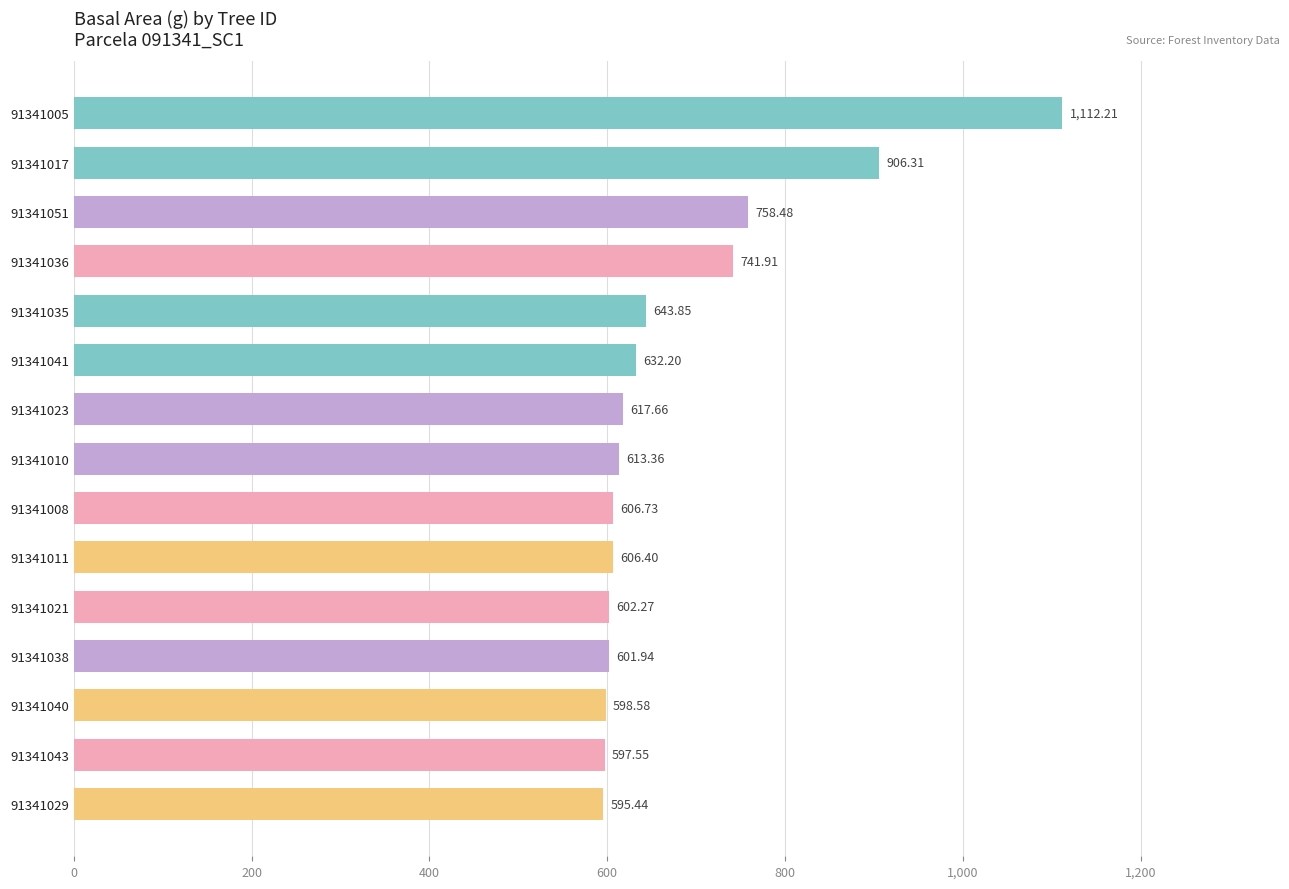

What is the change in value from 91341008 to 91341038?

-4.8